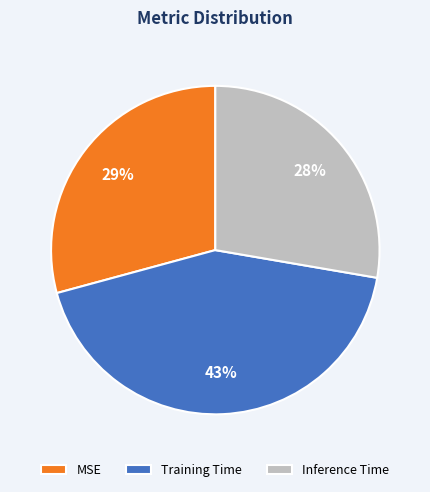

To the nearest percent, what is the difference between the Training Time and Inference Time slice percentages?

15%